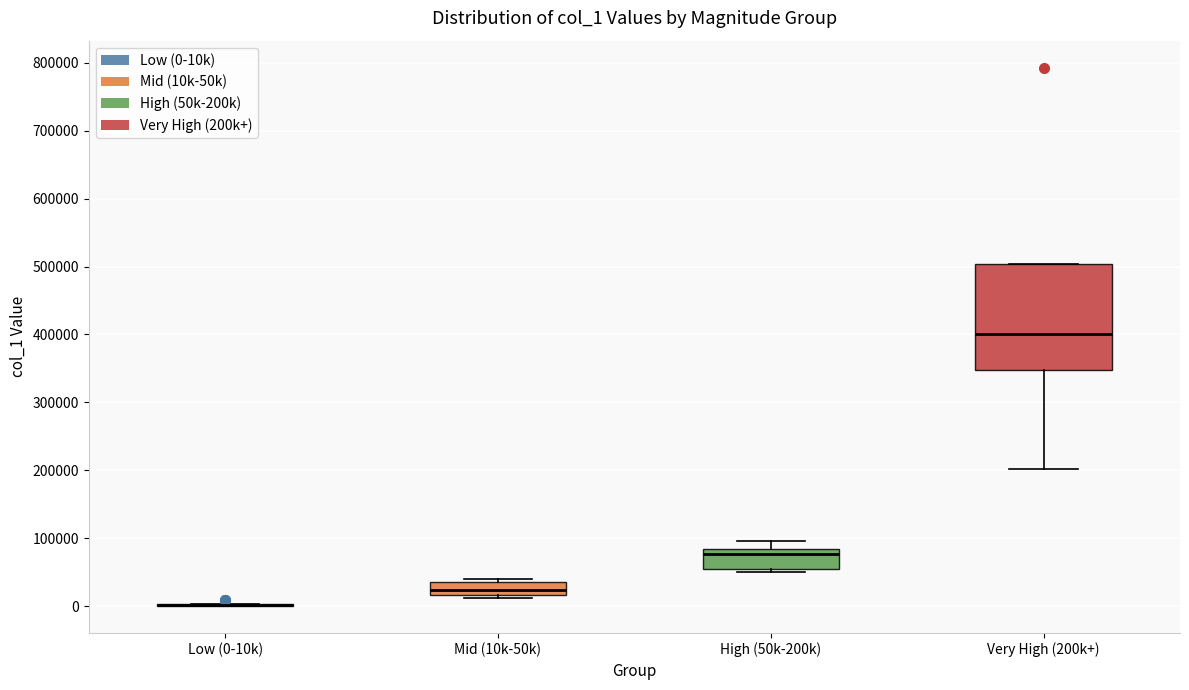

Reading left to right, read every box against the y-axis: the position of its median line, the range the box covers, and the ends of its whiskers. The values are not printed on the chart, so give them approximately, as read against the axis.

Low (0-10k): box collapsed to a line at 0, whiskers 0 to 0
Mid (10k-50k): median 20000 (inside the box), box 20000 to 30000, whiskers 10000 to 40000
High (50k-200k): median 80000 (just below the box's upper edge), box 60000 to 80000, whiskers 50000 to 100000
Very High (200k+): median 400000, box 350000 to 500000, whiskers 200000 to 500000